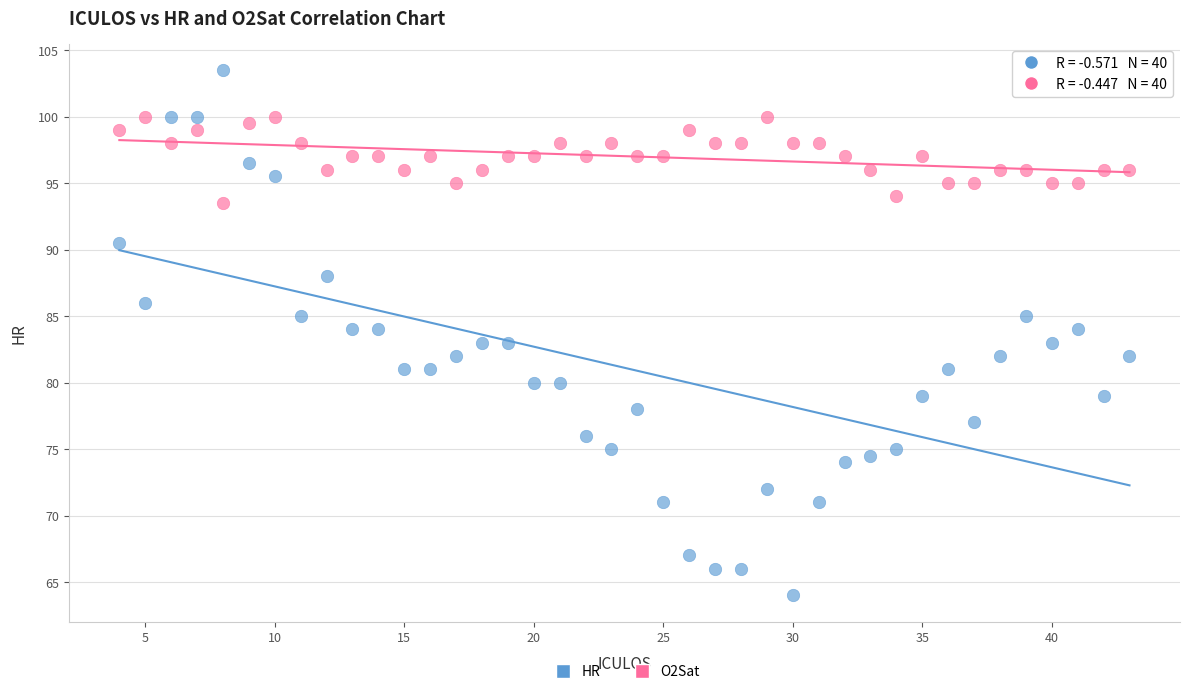

What is the X range (max minus min) for the scatter plot?

39.0